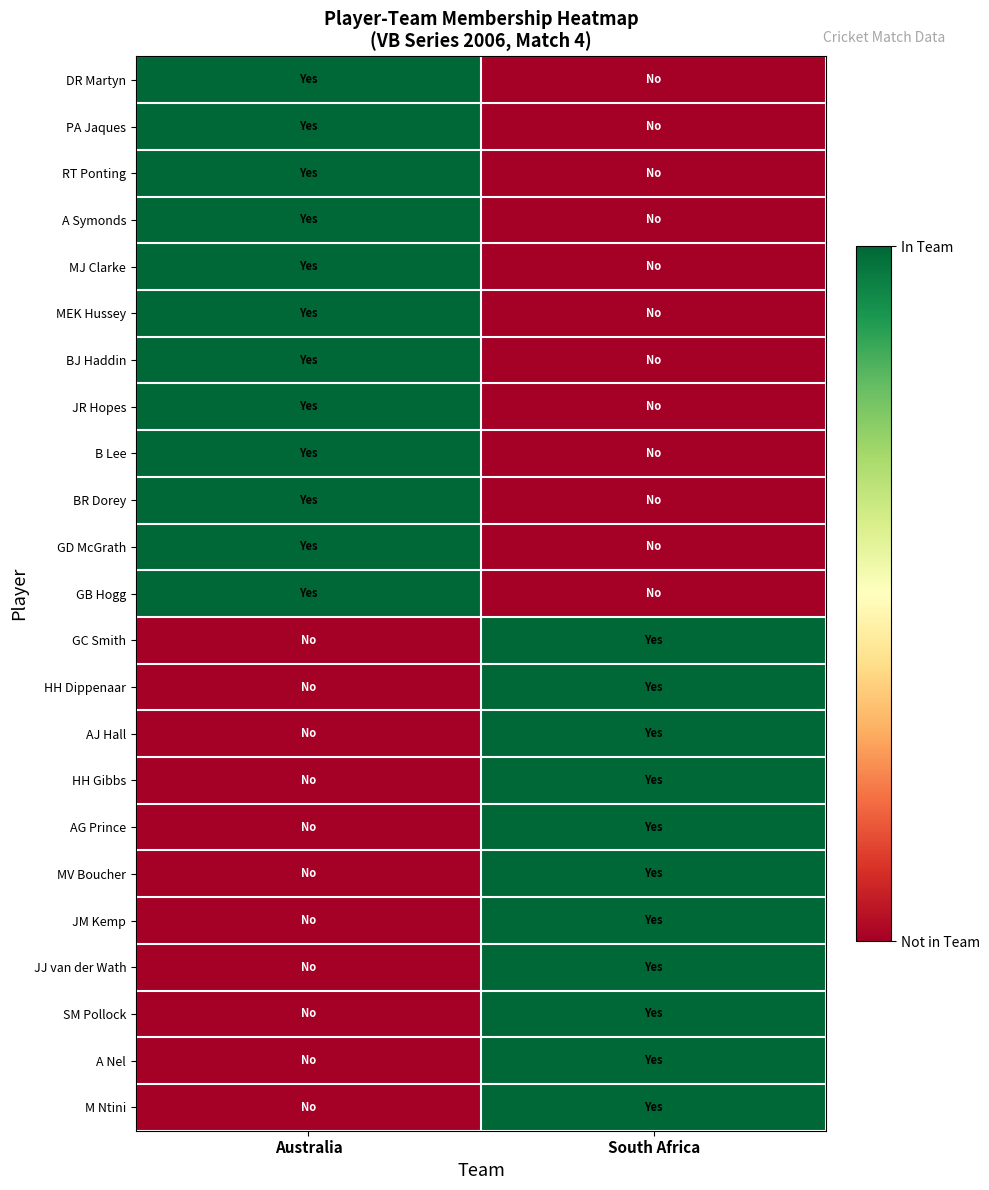

Reading left to right, transcribe all the data shown in this chart.

DR Martyn: Australia=1	South Africa=0
PA Jaques: Australia=1	South Africa=0
RT Ponting: Australia=1	South Africa=0
A Symonds: Australia=1	South Africa=0
MJ Clarke: Australia=1	South Africa=0
MEK Hussey: Australia=1	South Africa=0
BJ Haddin: Australia=1	South Africa=0
JR Hopes: Australia=1	South Africa=0
B Lee: Australia=1	South Africa=0
BR Dorey: Australia=1	South Africa=0
GD McGrath: Australia=1	South Africa=0
GB Hogg: Australia=1	South Africa=0
GC Smith: Australia=0	South Africa=1
HH Dippenaar: Australia=0	South Africa=1
AJ Hall: Australia=0	South Africa=1
HH Gibbs: Australia=0	South Africa=1
AG Prince: Australia=0	South Africa=1
MV Boucher: Australia=0	South Africa=1
JM Kemp: Australia=0	South Africa=1
JJ van der Wath: Australia=0	South Africa=1
SM Pollock: Australia=0	South Africa=1
A Nel: Australia=0	South Africa=1
M Ntini: Australia=0	South Africa=1